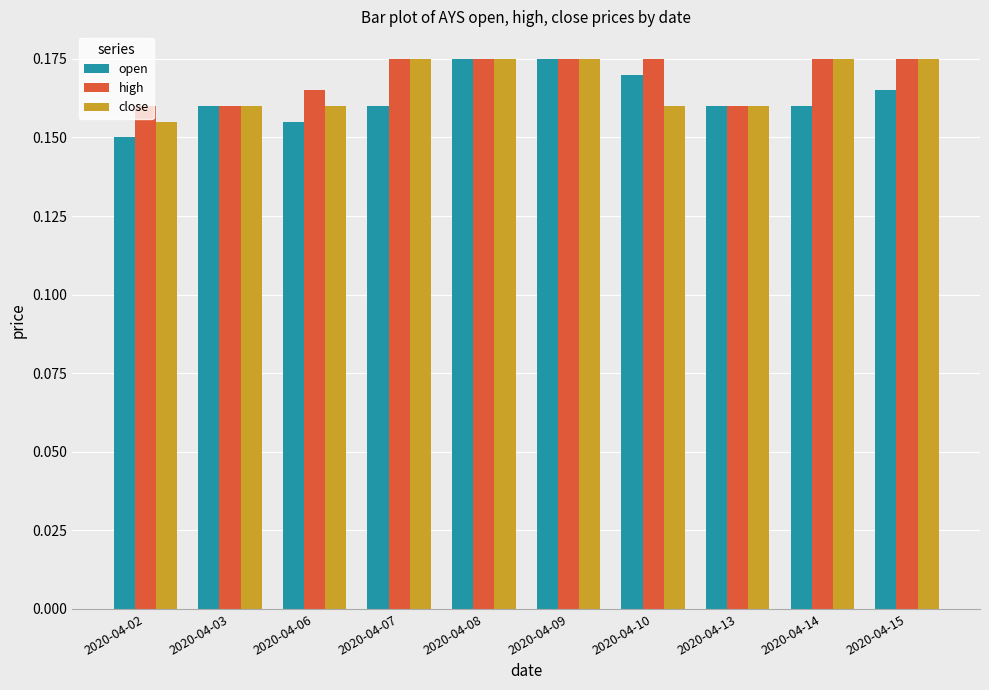

How many high values are between 0 and 1?

10